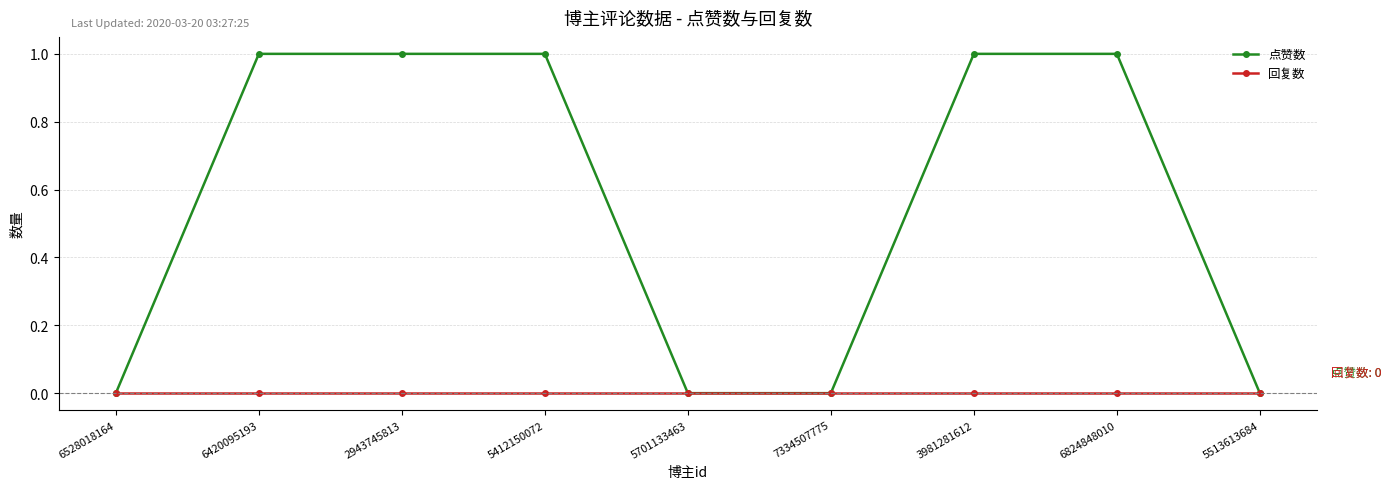

Is the value of 点赞数 at 5412150072 greater than the value of 回复数 at 6420095193?

Yes